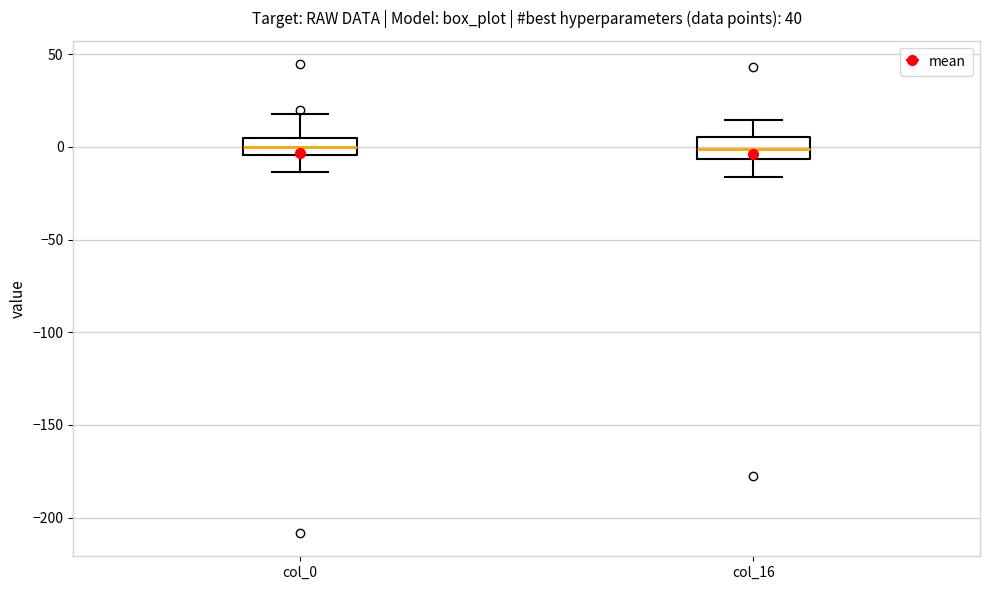

Reading left to right, read every box against the y-axis: the position of its median line, the range the box covers, and the ends of its whiskers. The values are not printed on the chart, so give them approximately, as read against the axis.

col_0: median 0, box -5 to 5, whiskers -15 to 20
col_16: median 0, box -5 to 5, whiskers -15 to 15